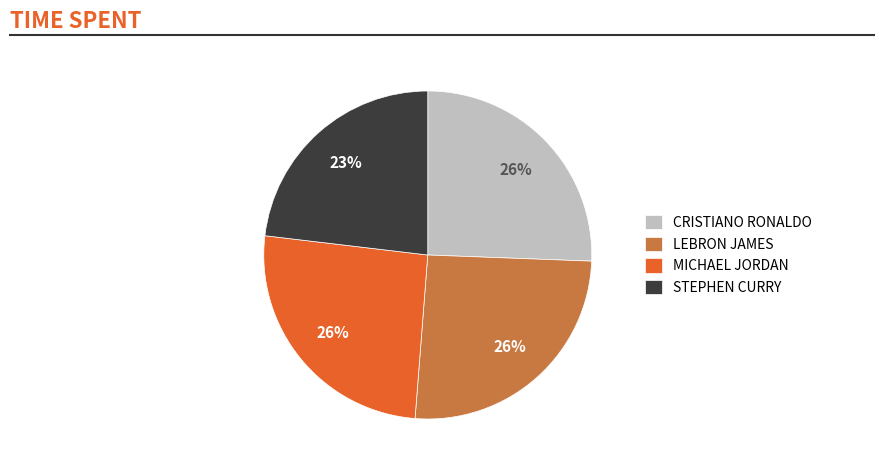

To the nearest percent, what percentage of the pie is CRISTIANO RONALDO?

26%